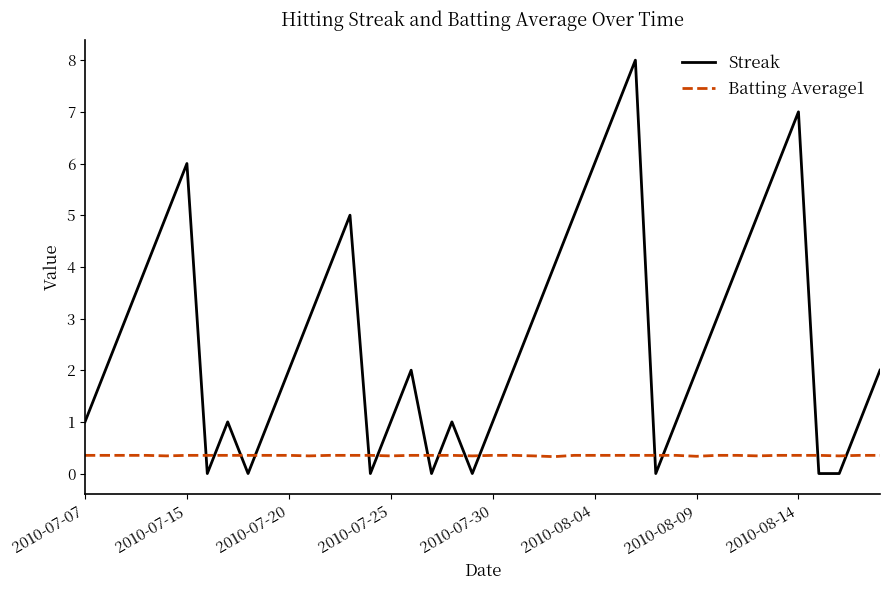

What is the difference between the maximum and minimum values in the Streak series?

8.0